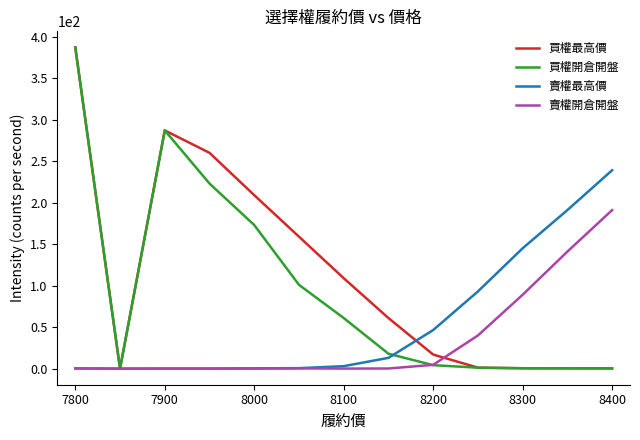

Rank the series by their average value, from lowest to highest.

賣權開倉開盤, 賣權最高價, 買權開倉開盤, 買權最高價